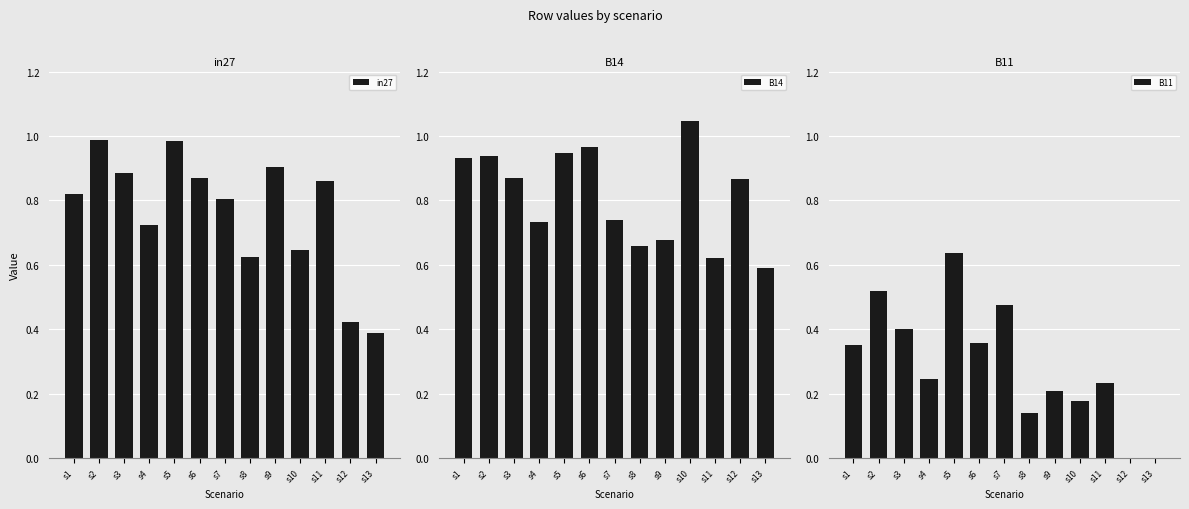

What is the average value of the B11 series?

0.3